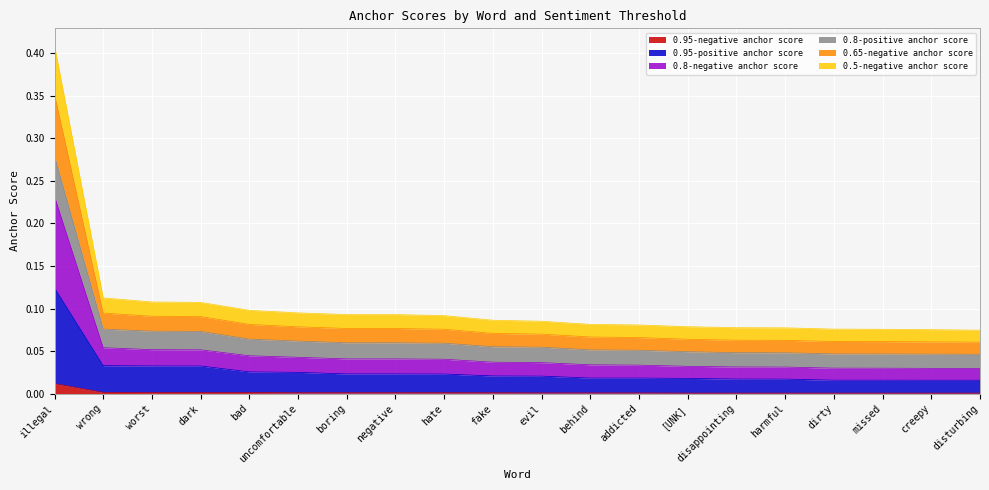

What is the spread (max minus min) of values at disappointing?

0.1